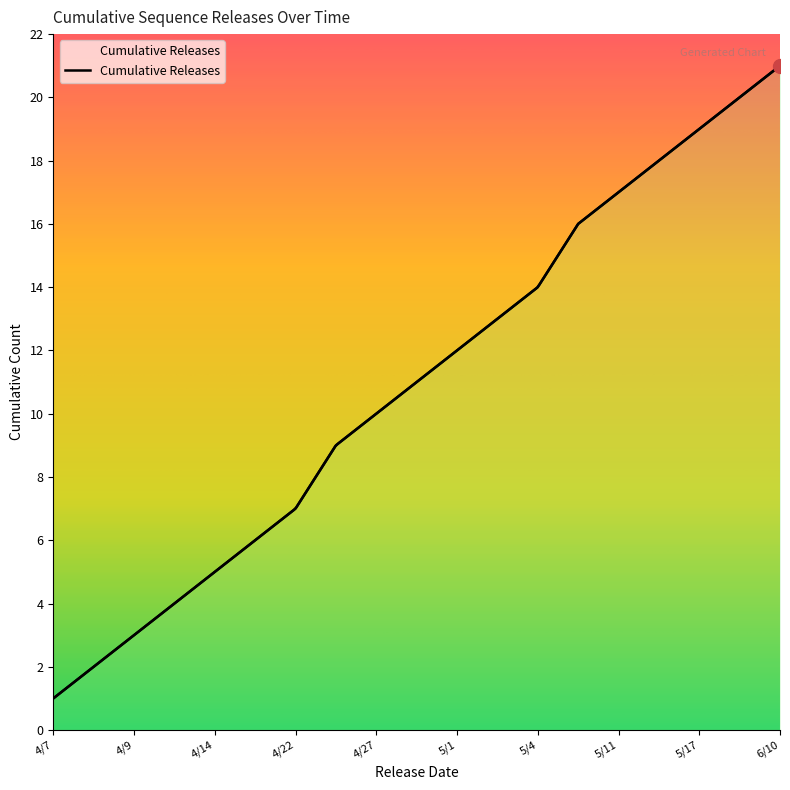

What is the difference between the maximum and minimum values?

20